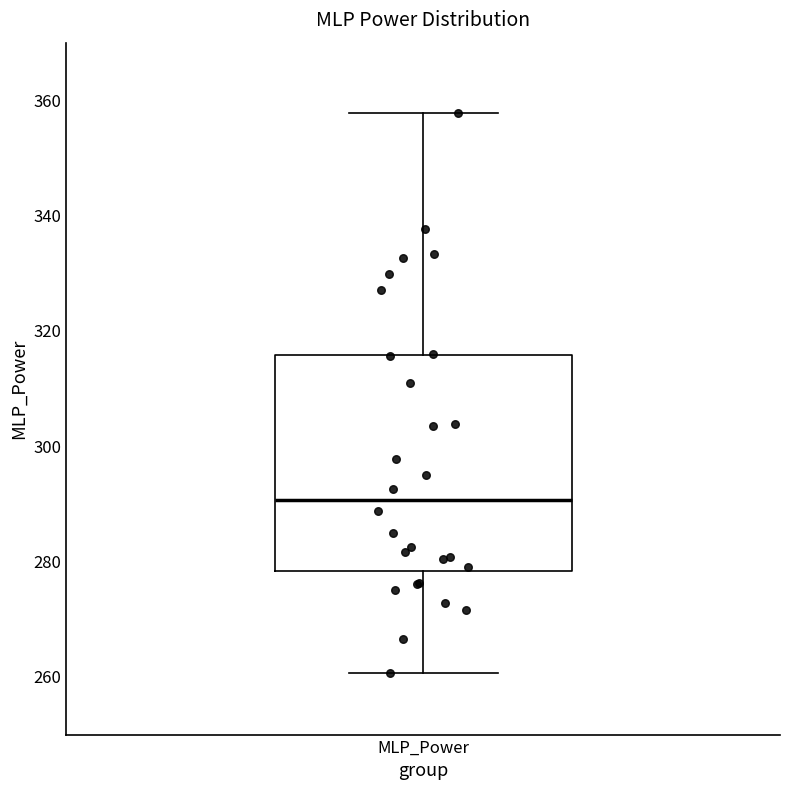

Transcribe this box plot: give where the median line is, the range the box spans, and where the two whiskers end, as read against the y-axis. The values are not printed on the chart, so give them approximately, as read against the axis.

median 290, box 278 to 316, whiskers 260 to 358